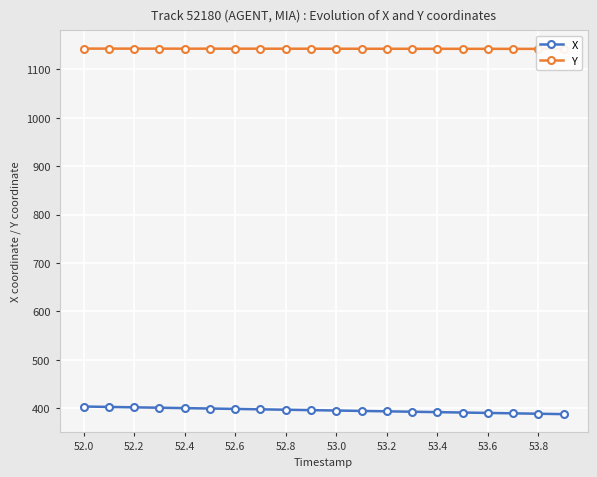

True or false: Y and X intersect in this chart.

False